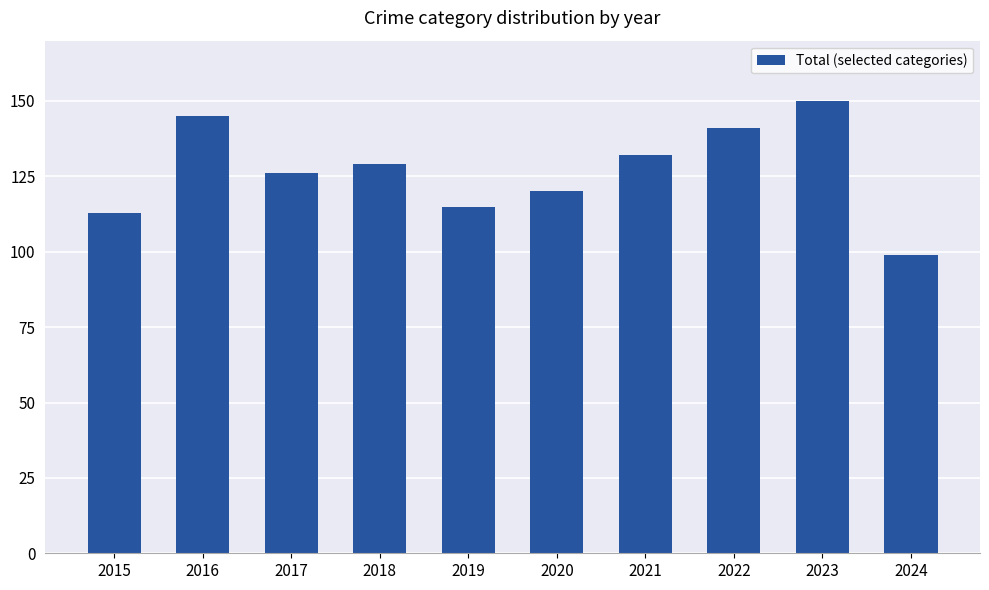

Which category has the highest value across all series?

2023